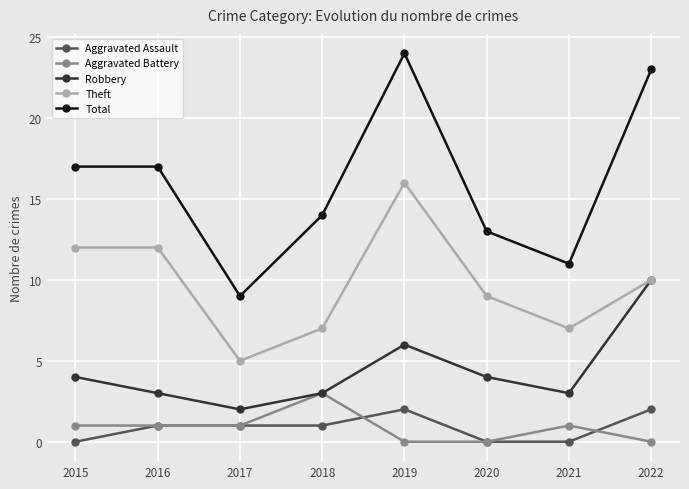

Reading left to right, extract all data points from this chart.

Aggravated Assault: 2015=0	2016=1	2017=1	2018=1	2019=2	2020=0	2021=0	2022=2
Aggravated Battery: 2015=1	2016=1	2017=1	2018=3	2019=0	2020=0	2021=1	2022=0
Robbery: 2015=4	2016=3	2017=2	2018=3	2019=6	2020=4	2021=3	2022=10
Theft: 2015=12	2016=12	2017=5	2018=7	2019=16	2020=9	2021=7	2022=10
Total: 2015=17	2016=17	2017=9	2018=14	2019=24	2020=13	2021=11	2022=23